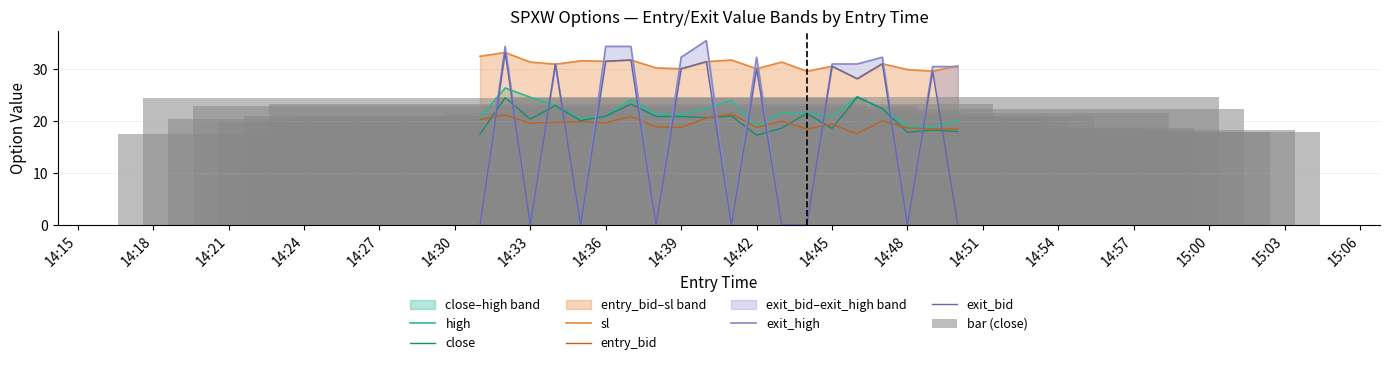

What is the value of the exit_high bar at the 13th from the left?

0.1